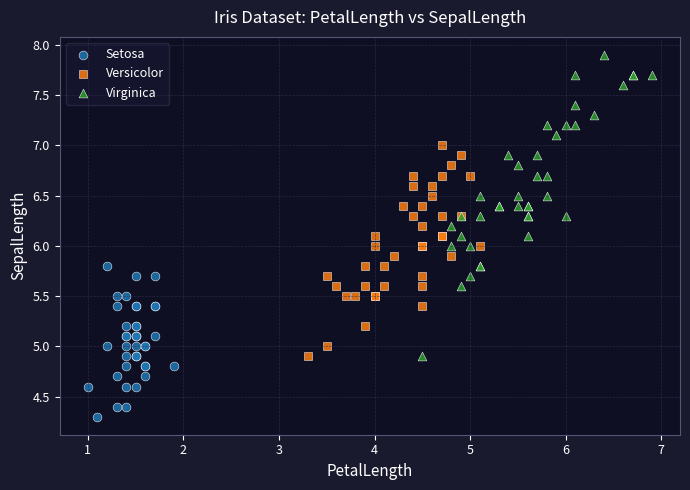

Which series reaches the minimum Y coordinate?

Setosa